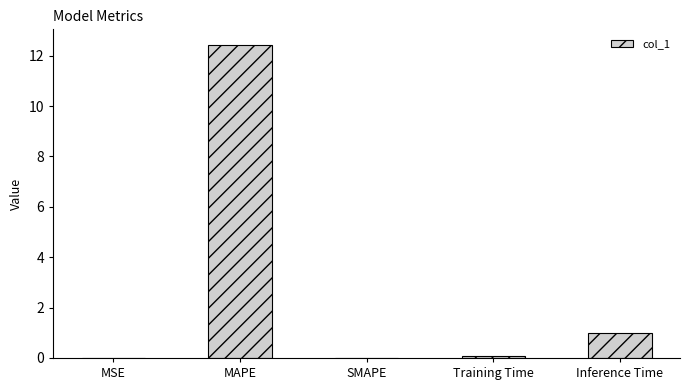

Are the bars horizontal?

No